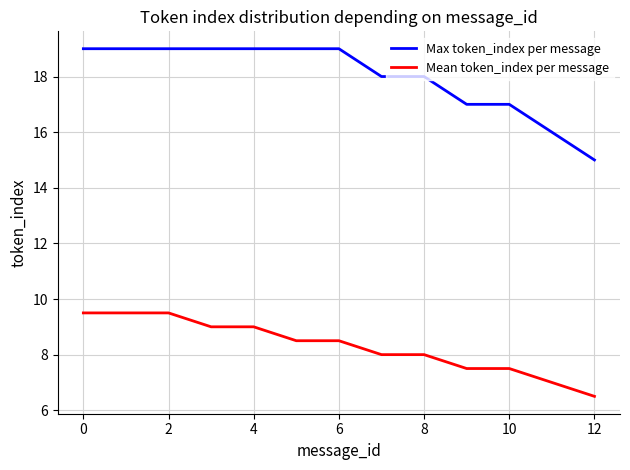

Reading right to left, what are all the values shown in this chart?

Max token_index per message: 15.0	16.0	17.0	17.0	18.0	18.0	19.0	19.0	19.0	19.0	19.0	19.0	19.0
Mean token_index per message: 6.5	7.0	7.5	7.5	8.0	8.0	8.5	8.5	9.0	9.0	9.5	9.5	9.5